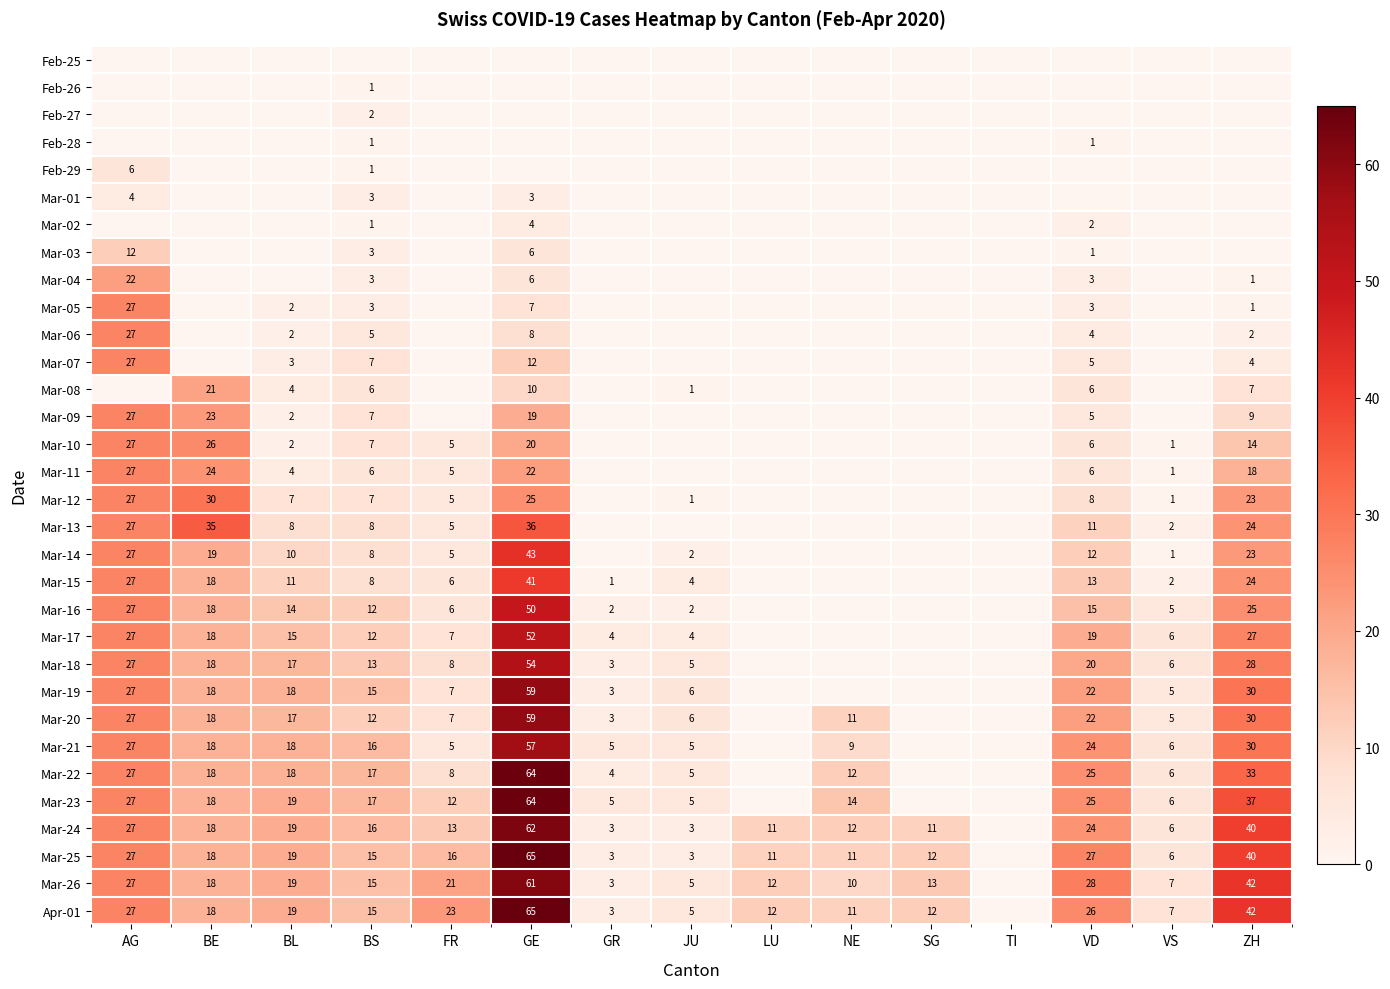

Is it true that Mar-09 equals 7 at BS?

True